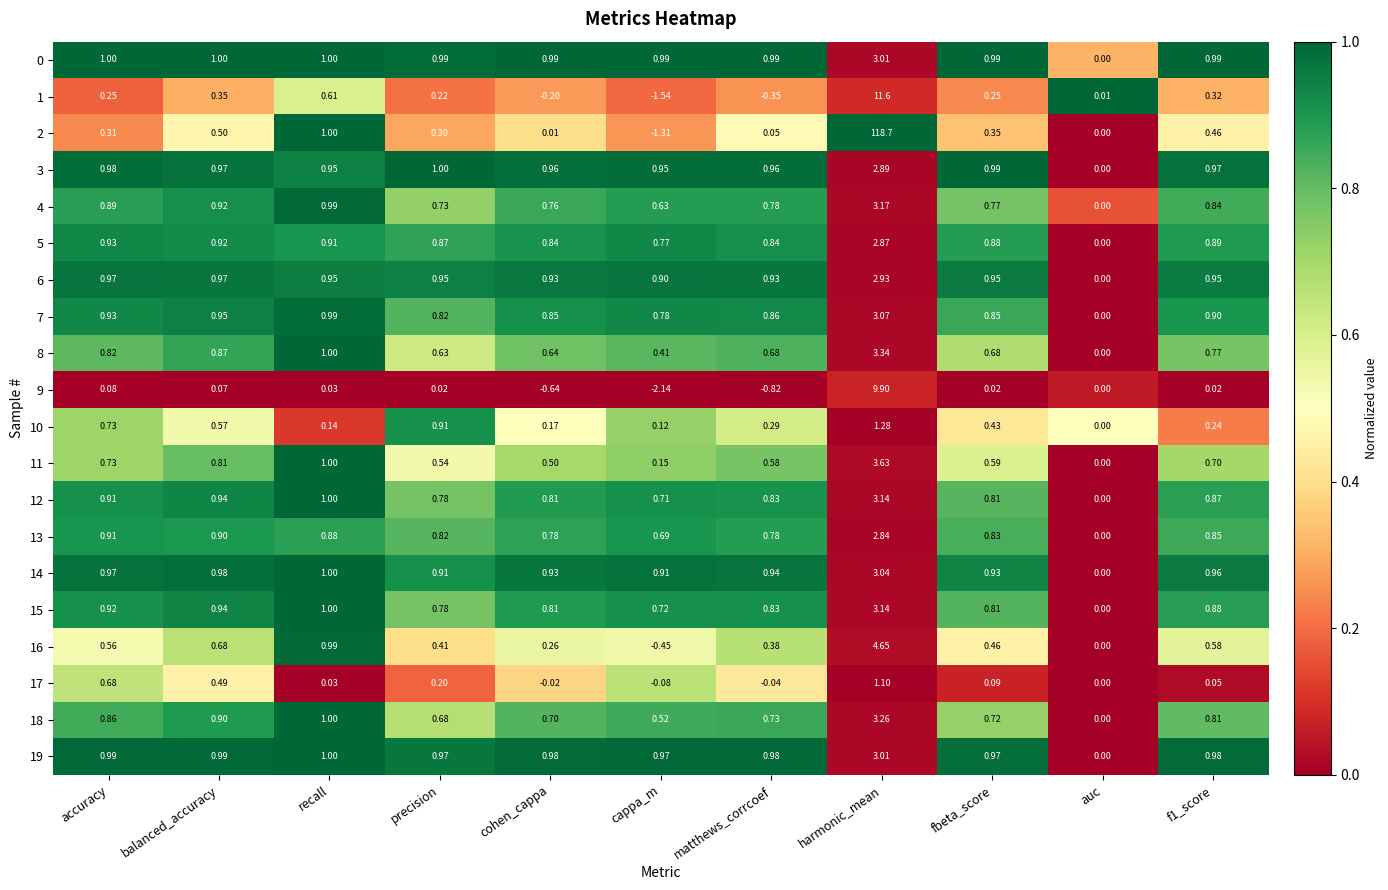

At which category is the sum across all series the highest?

harmonic_mean